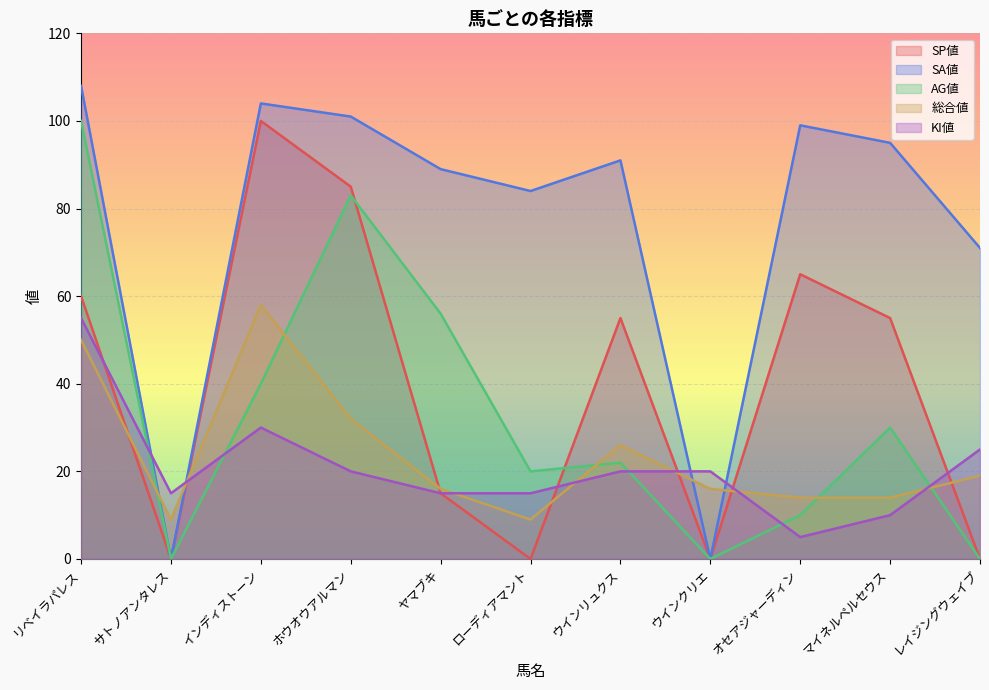

In KI値, how many points are lower than both neighbors (excluding endpoints)?

2